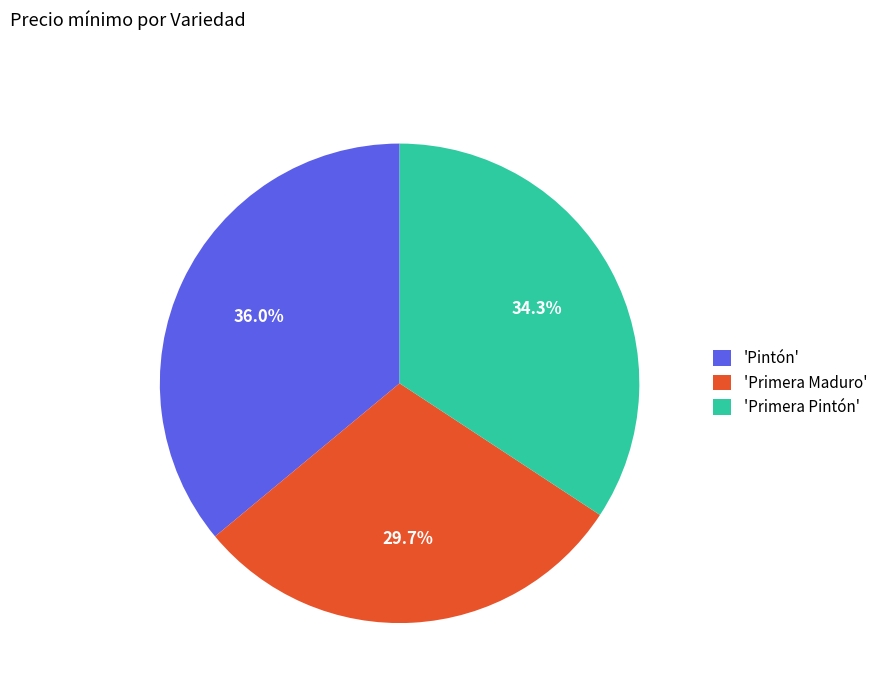

How many slices are in this pie chart?

3